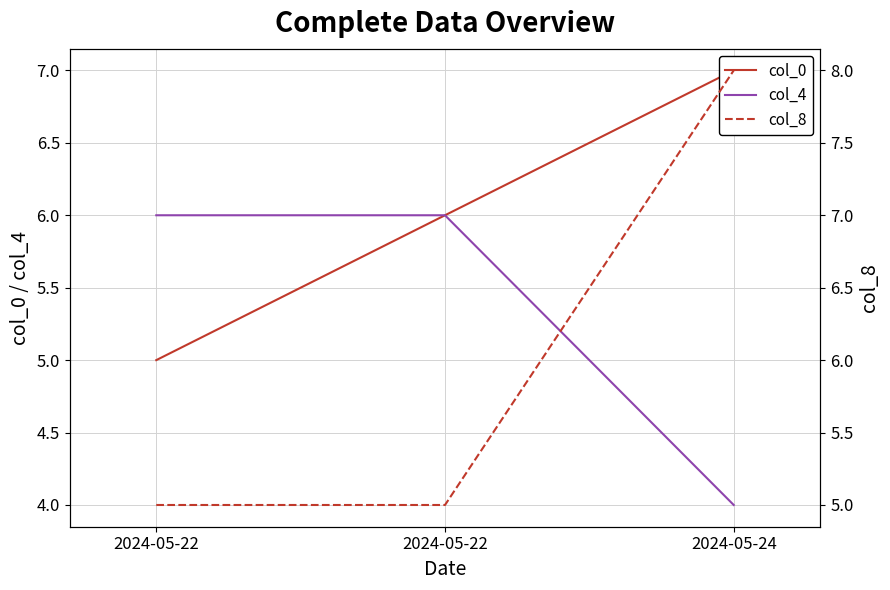

Which label corresponds to the smallest value in the chart?

2024-05-24